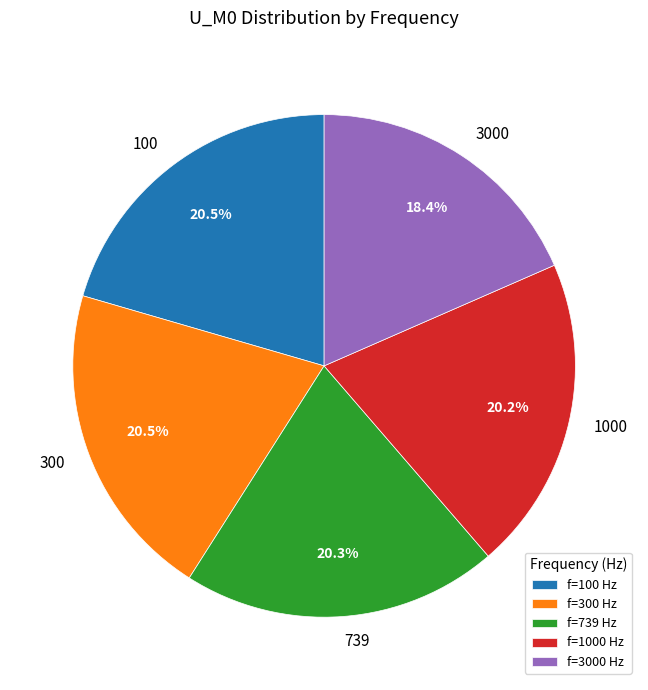

Is there any slice that represents more than half of the pie?

No